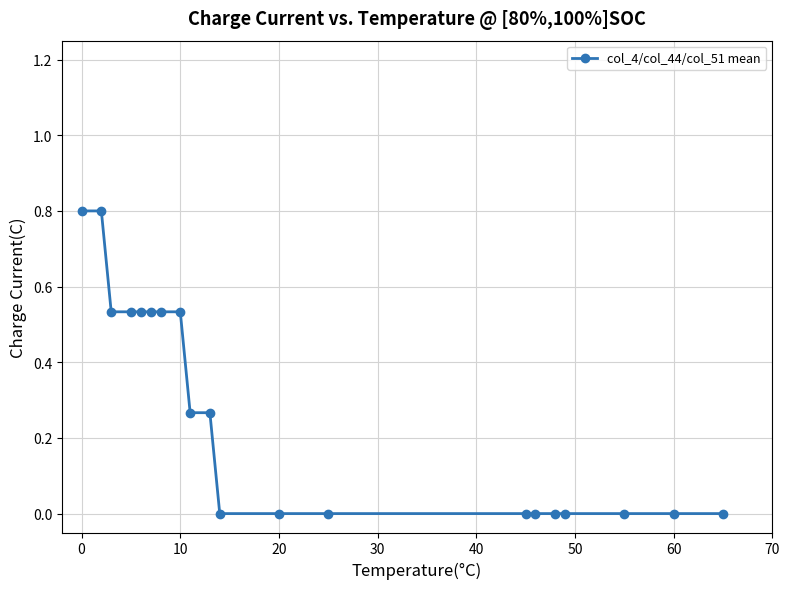

What is the sum of all values?

5.3